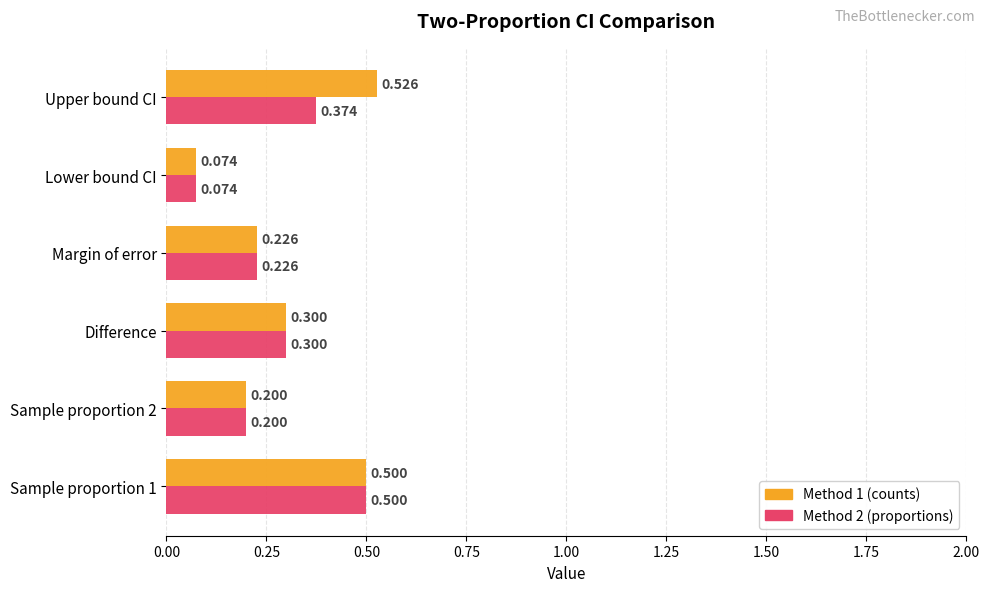

Which series has the largest total across all categories?

Method 1 (counts)